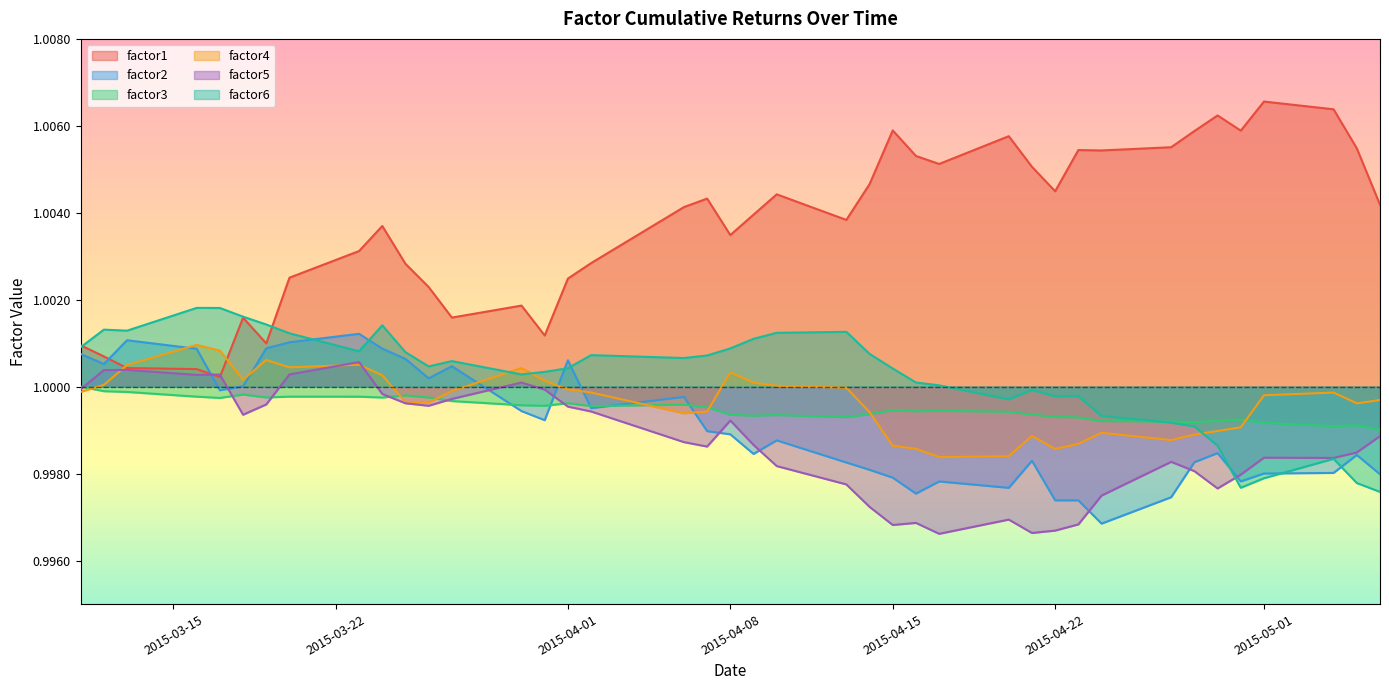

True or false: factor5 has a value of 1.5 at 2015-04-15.

False